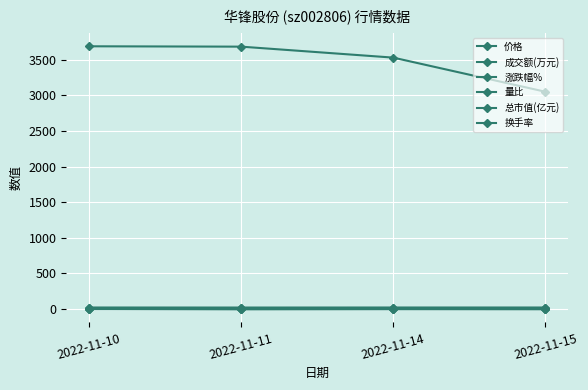

At how many categories does at least one series exceed 2615?

4